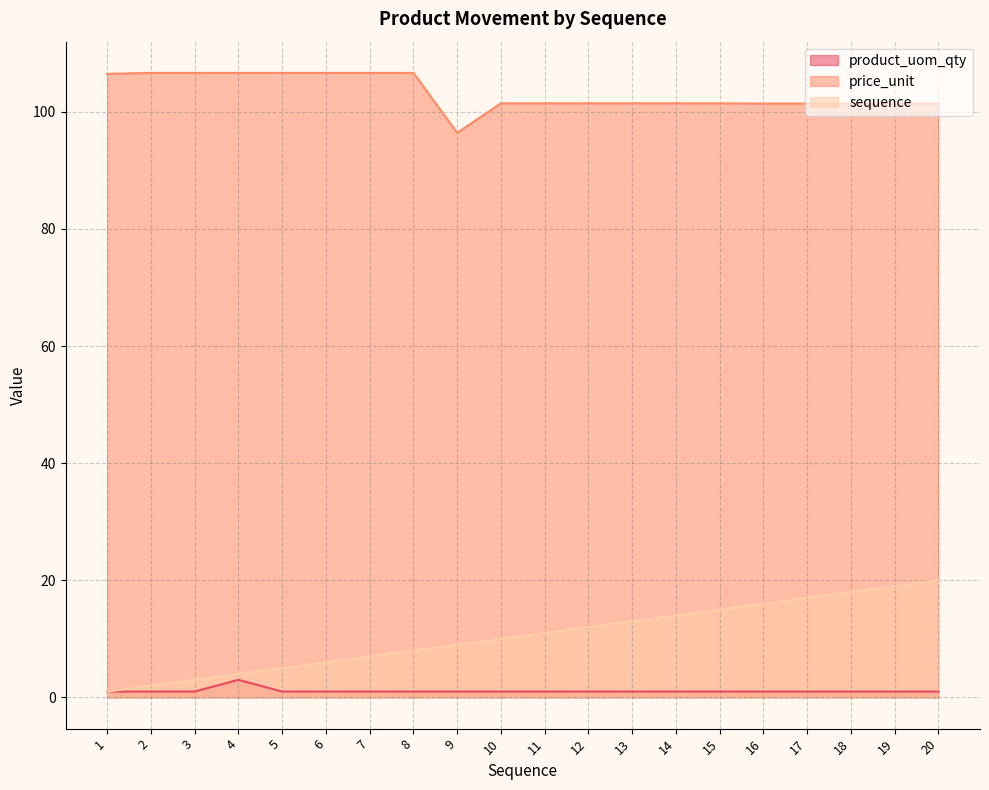

True or false: product_uom_qty has more than 2 interior local peaks.

False